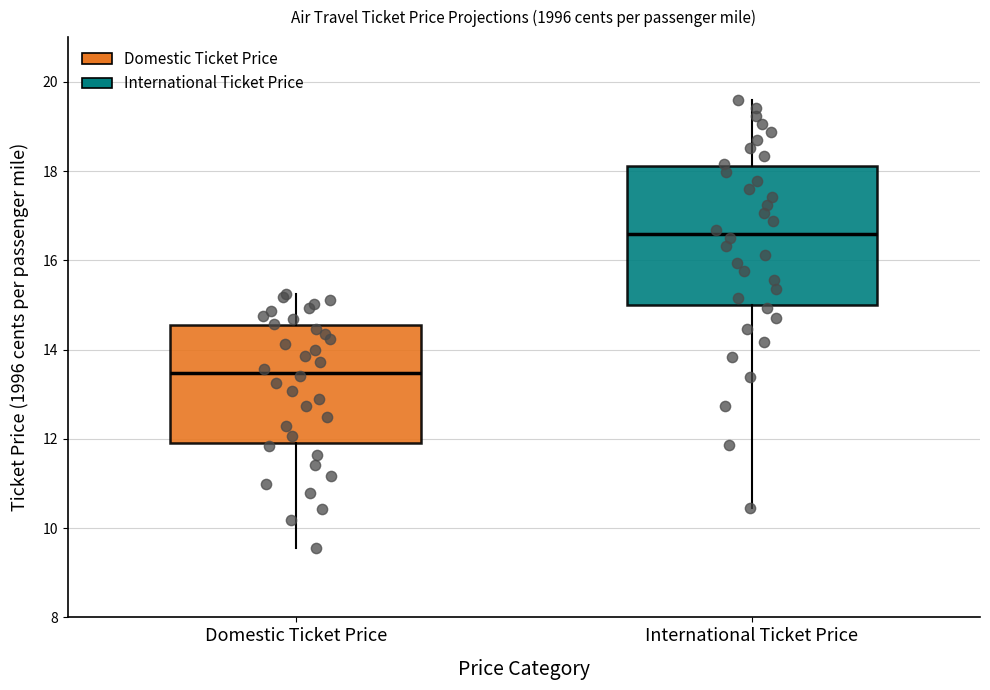

Reading left to right, transcribe this box plot: for each box, give where its median line is, the range the box spans, and where its two whiskers end, as read against the y-axis. The values are not printed on the chart, so give them approximately, as read against the axis.

Domestic Ticket Price: median 13.4, box 11.8 to 14.6, whiskers 9.6 to 15.2
International Ticket Price: median 16.6, box 15.0 to 18.2, whiskers 10.4 to 19.6